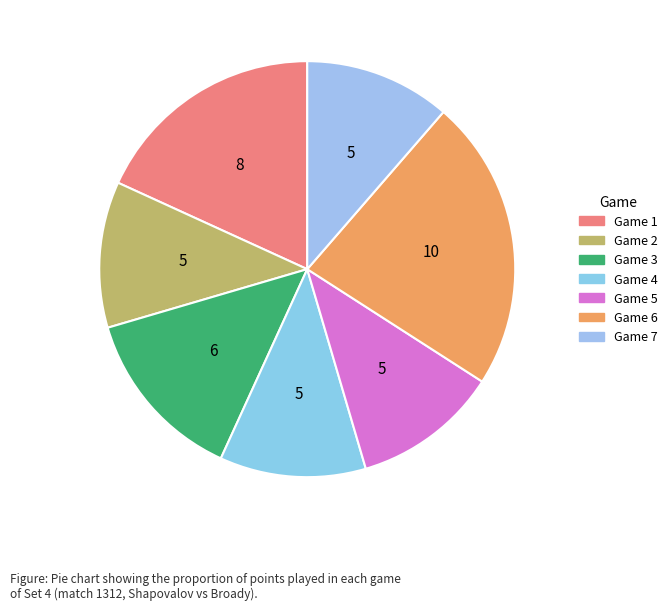

Combined, do Game 7 and Game 1 account for over 50%?

No